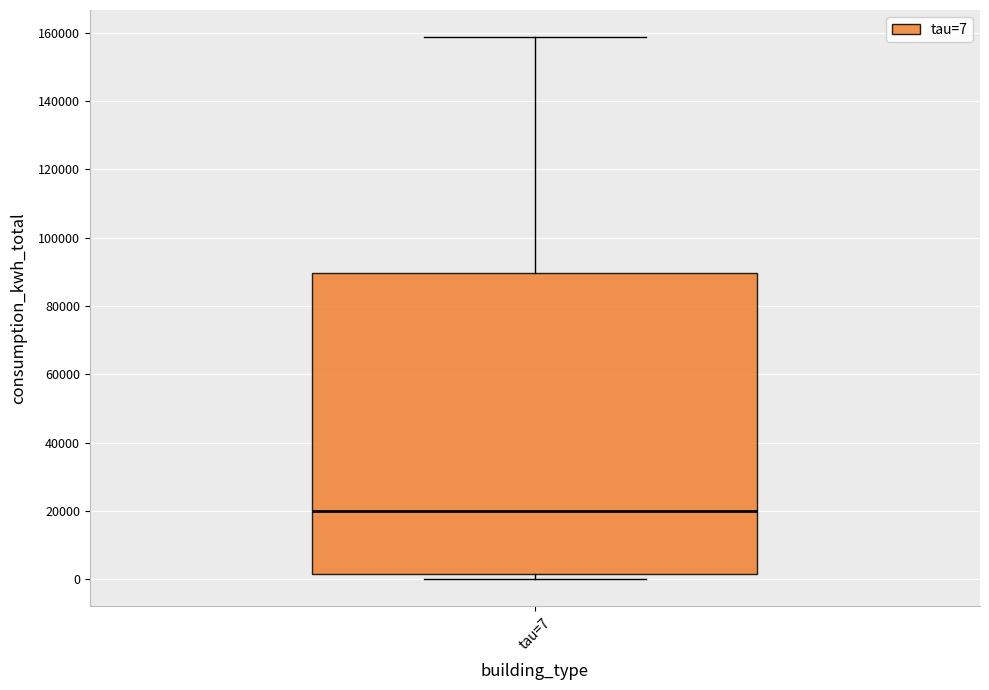

Where is the upper edge of the box for tau=7 on the y-axis? The values are not printed on the chart, so give them approximately, as read against the axis.

90000